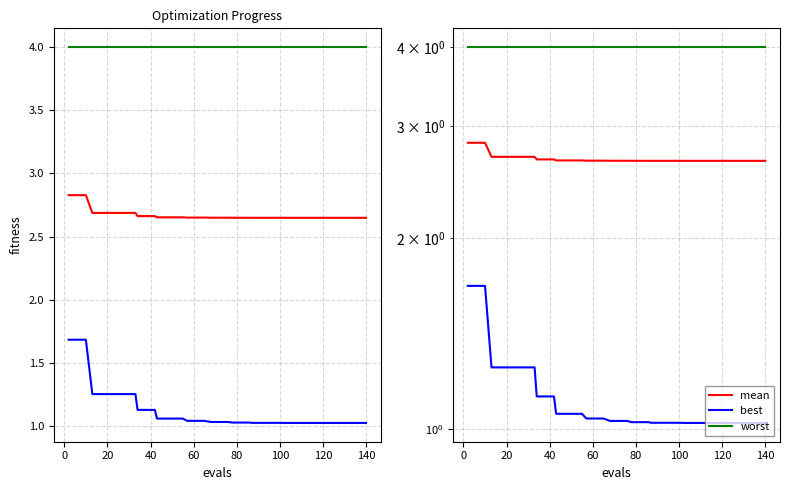

How many lines are shown in the chart?

3